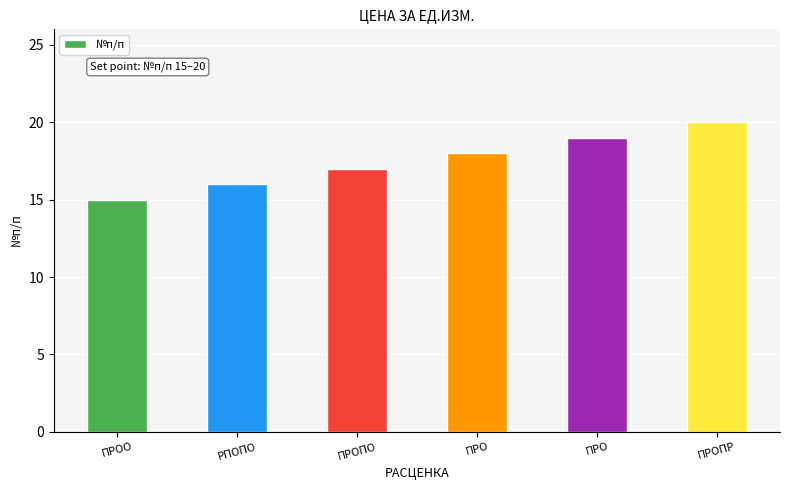

What is the change in value from ПРОО to ПРОПО?

+2